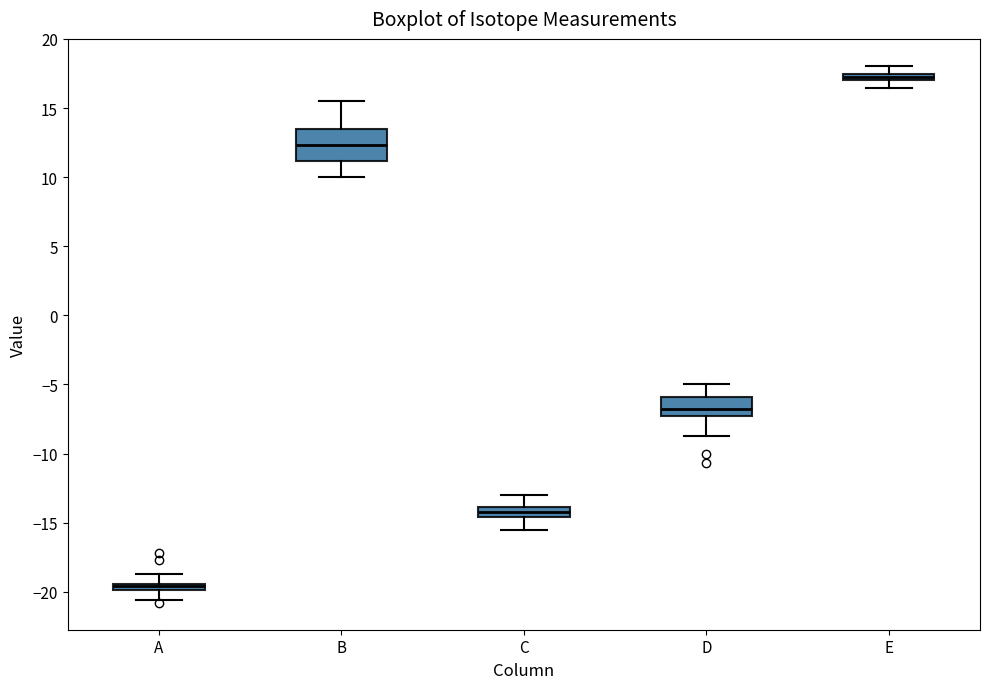

Which box's median line is the highest?

E